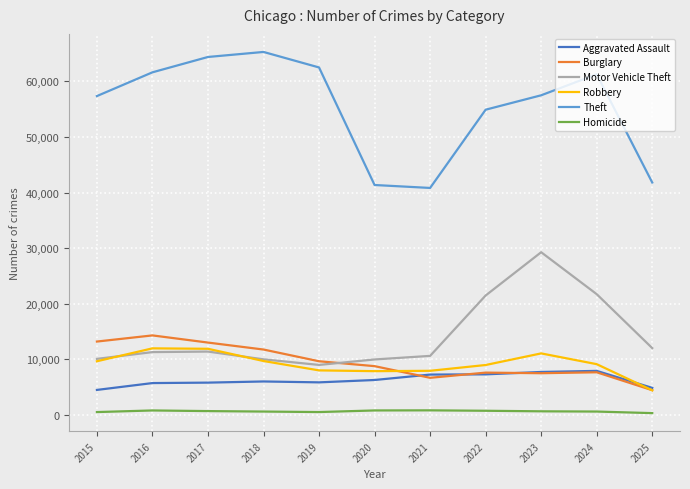

What is the difference between the highest and lowest values at 2017?

63714